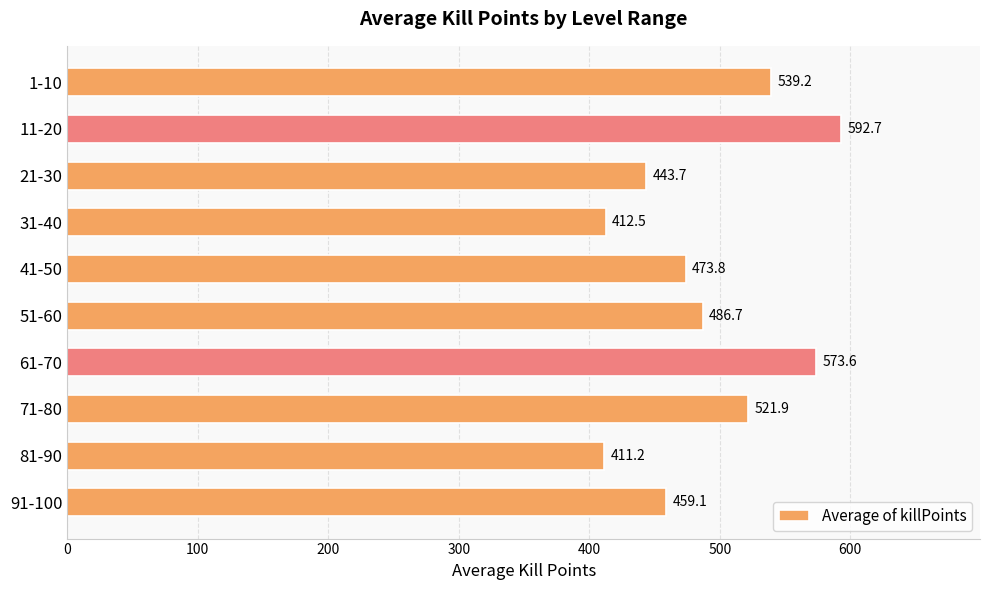

What is the difference between the second highest and second lowest values?

161.1